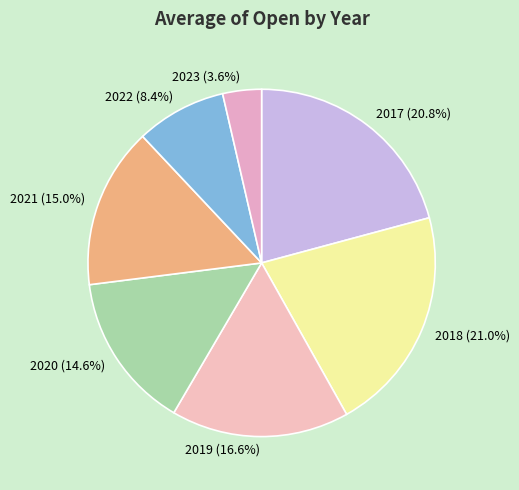

Count the number of slices in the pie.

7